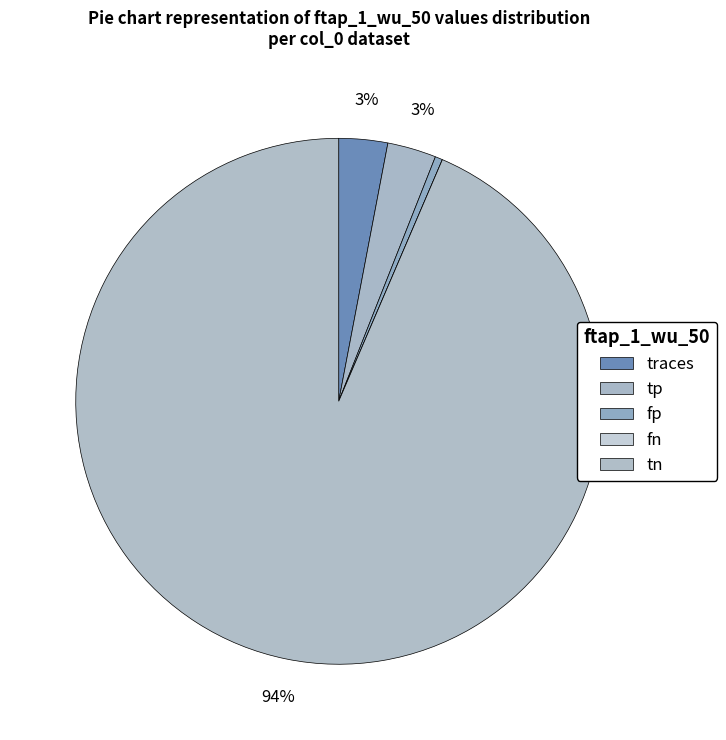

What is the majority slice?

tn